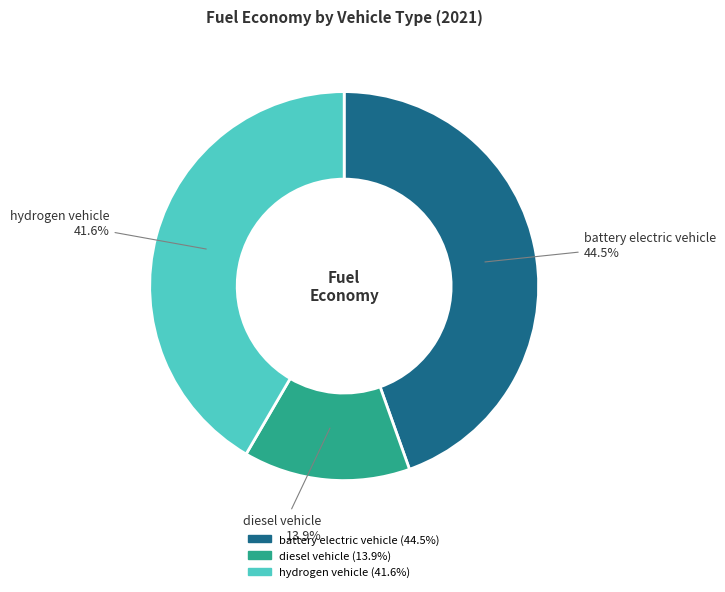

What percentage is the diesel vehicle slice, to the nearest percent?

14%